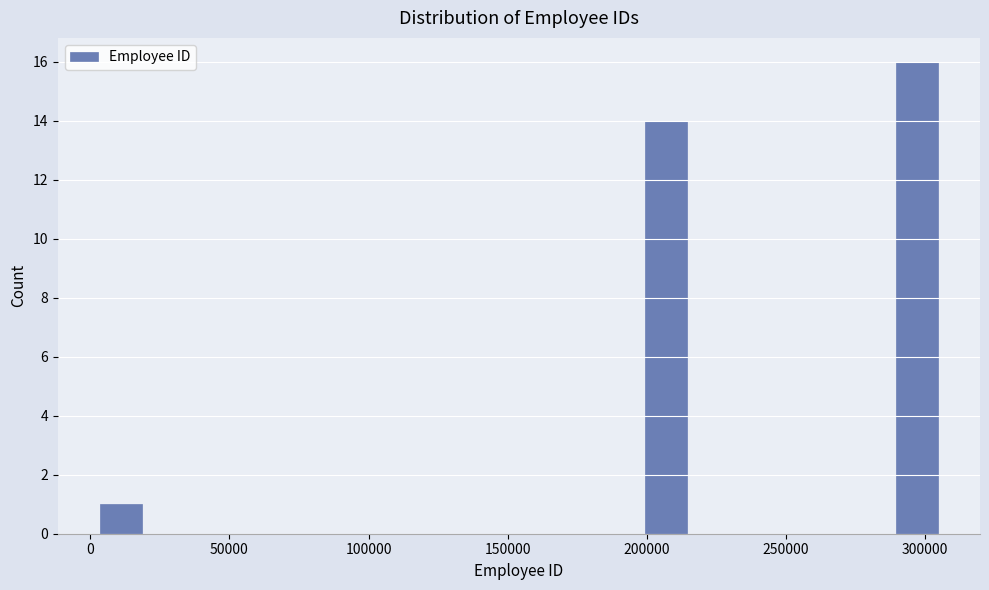

Read against the x-axis, roughly where is the centre of the tallest bar?

295000